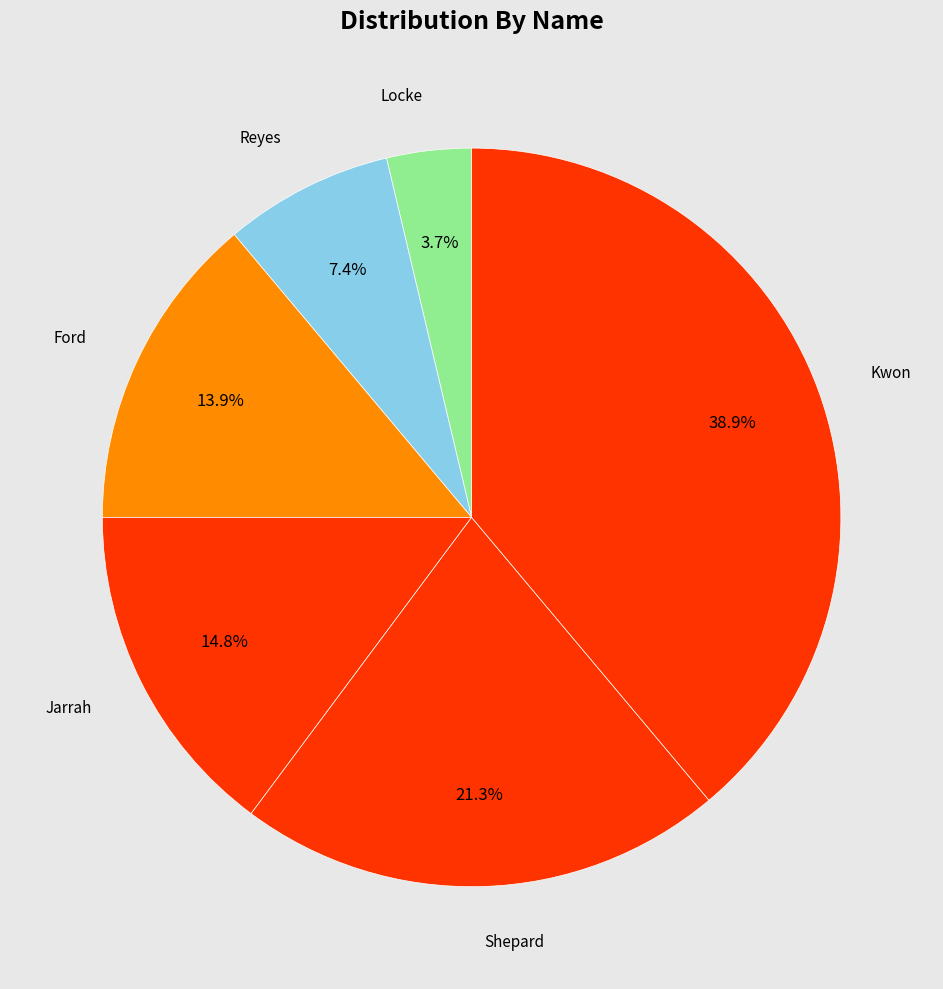

Count the number of slices in the pie.

6